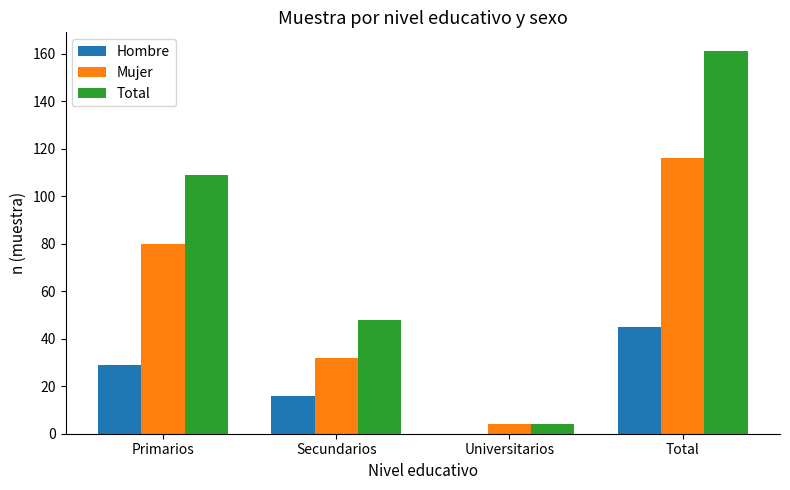

Which series changed the most between Secundarios and Total?

Total